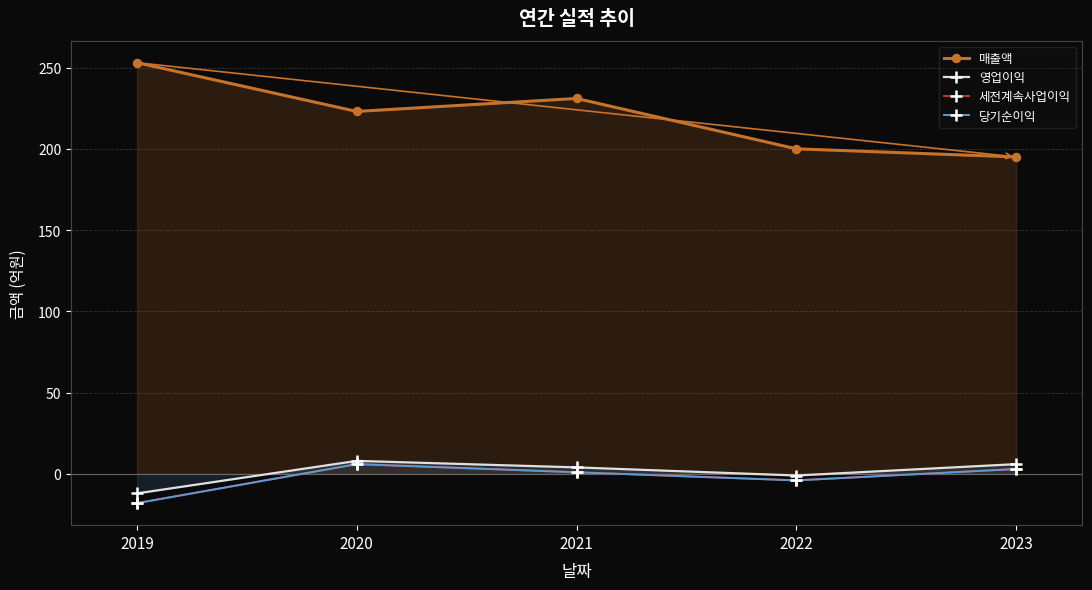

What is the value of the 세전계속사업이익 point at the 3rd from the left?

1